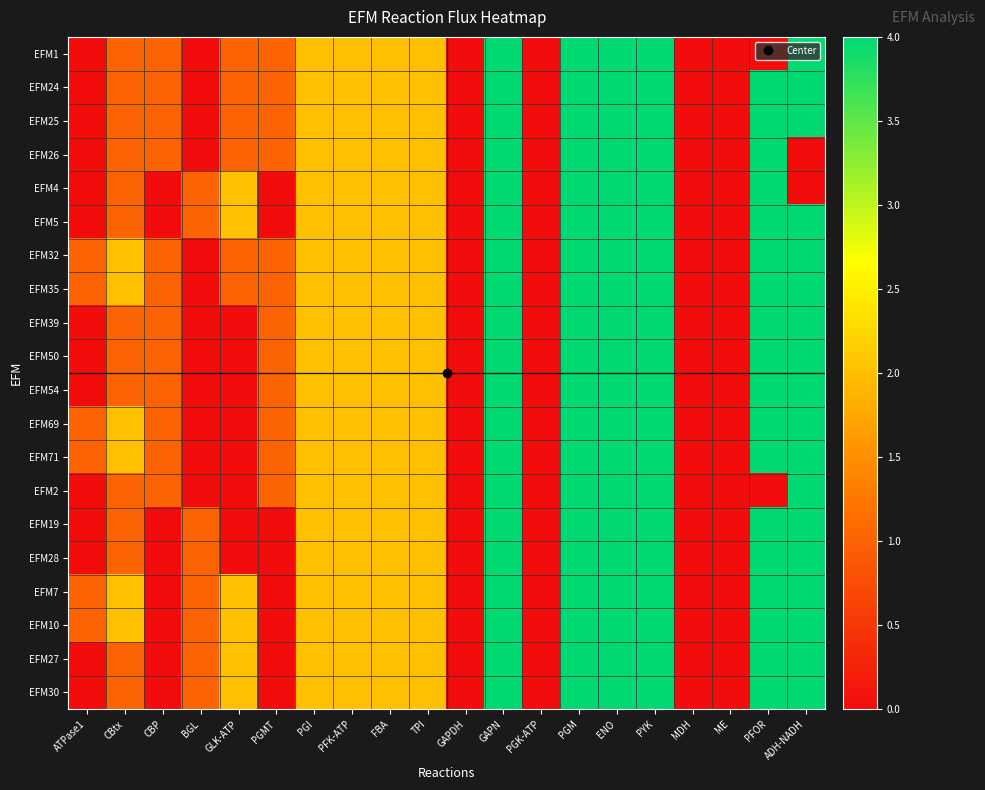

Reading left to right, transcribe all the data shown in this chart.

EFM1: ATPase1=0	CBtx=1	CBP=1	BGL=0	GLK-ATP=1	PGMT=1	PGI=2	PFK-ATP=2	FBA=2	TPI=2	GAPDH=0	GAPN=4	PGK-ATP=0	PGM=4	ENO=4	PYK=4	MDH=0	ME=0	PFOR=0	ADH-NADH=4
EFM24: ATPase1=0	CBtx=1	CBP=1	BGL=0	GLK-ATP=1	PGMT=1	PGI=2	PFK-ATP=2	FBA=2	TPI=2	GAPDH=0	GAPN=4	PGK-ATP=0	PGM=4	ENO=4	PYK=4	MDH=0	ME=0	PFOR=4	ADH-NADH=4
EFM25: ATPase1=0	CBtx=1	CBP=1	BGL=0	GLK-ATP=1	PGMT=1	PGI=2	PFK-ATP=2	FBA=2	TPI=2	GAPDH=0	GAPN=4	PGK-ATP=0	PGM=4	ENO=4	PYK=4	MDH=0	ME=0	PFOR=4	ADH-NADH=4
EFM26: ATPase1=0	CBtx=1	CBP=1	BGL=0	GLK-ATP=1	PGMT=1	PGI=2	PFK-ATP=2	FBA=2	TPI=2	GAPDH=0	GAPN=4	PGK-ATP=0	PGM=4	ENO=4	PYK=4	MDH=0	ME=0	PFOR=4	ADH-NADH=0
EFM4: ATPase1=0	CBtx=1	CBP=0	BGL=1	GLK-ATP=2	PGMT=0	PGI=2	PFK-ATP=2	FBA=2	TPI=2	GAPDH=0	GAPN=4	PGK-ATP=0	PGM=4	ENO=4	PYK=4	MDH=0	ME=0	PFOR=4	ADH-NADH=0
EFM5: ATPase1=0	CBtx=1	CBP=0	BGL=1	GLK-ATP=2	PGMT=0	PGI=2	PFK-ATP=2	FBA=2	TPI=2	GAPDH=0	GAPN=4	PGK-ATP=0	PGM=4	ENO=4	PYK=4	MDH=0	ME=0	PFOR=4	ADH-NADH=4
EFM32: ATPase1=1	CBtx=2	CBP=1	BGL=0	GLK-ATP=1	PGMT=1	PGI=2	PFK-ATP=2	FBA=2	TPI=2	GAPDH=0	GAPN=4	PGK-ATP=0	PGM=4	ENO=4	PYK=4	MDH=0	ME=0	PFOR=4	ADH-NADH=4
EFM35: ATPase1=1	CBtx=2	CBP=1	BGL=0	GLK-ATP=1	PGMT=1	PGI=2	PFK-ATP=2	FBA=2	TPI=2	GAPDH=0	GAPN=4	PGK-ATP=0	PGM=4	ENO=4	PYK=4	MDH=0	ME=0	PFOR=4	ADH-NADH=4
EFM39: ATPase1=0	CBtx=1	CBP=1	BGL=0	GLK-ATP=0	PGMT=1	PGI=2	PFK-ATP=2	FBA=2	TPI=2	GAPDH=0	GAPN=4	PGK-ATP=0	PGM=4	ENO=4	PYK=4	MDH=0	ME=0	PFOR=4	ADH-NADH=4
EFM50: ATPase1=0	CBtx=1	CBP=1	BGL=0	GLK-ATP=0	PGMT=1	PGI=2	PFK-ATP=2	FBA=2	TPI=2	GAPDH=0	GAPN=4	PGK-ATP=0	PGM=4	ENO=4	PYK=4	MDH=0	ME=0	PFOR=4	ADH-NADH=4
EFM54: ATPase1=0	CBtx=1	CBP=1	BGL=0	GLK-ATP=0	PGMT=1	PGI=2	PFK-ATP=2	FBA=2	TPI=2	GAPDH=0	GAPN=4	PGK-ATP=0	PGM=4	ENO=4	PYK=4	MDH=0	ME=0	PFOR=4	ADH-NADH=4
EFM69: ATPase1=1	CBtx=2	CBP=1	BGL=0	GLK-ATP=0	PGMT=1	PGI=2	PFK-ATP=2	FBA=2	TPI=2	GAPDH=0	GAPN=4	PGK-ATP=0	PGM=4	ENO=4	PYK=4	MDH=0	ME=0	PFOR=4	ADH-NADH=4
EFM71: ATPase1=1	CBtx=2	CBP=1	BGL=0	GLK-ATP=0	PGMT=1	PGI=2	PFK-ATP=2	FBA=2	TPI=2	GAPDH=0	GAPN=4	PGK-ATP=0	PGM=4	ENO=4	PYK=4	MDH=0	ME=0	PFOR=4	ADH-NADH=4
EFM2: ATPase1=0	CBtx=1	CBP=1	BGL=0	GLK-ATP=0	PGMT=1	PGI=2	PFK-ATP=2	FBA=2	TPI=2	GAPDH=0	GAPN=4	PGK-ATP=0	PGM=4	ENO=4	PYK=4	MDH=0	ME=0	PFOR=0	ADH-NADH=4
EFM19: ATPase1=0	CBtx=1	CBP=0	BGL=1	GLK-ATP=0	PGMT=0	PGI=2	PFK-ATP=2	FBA=2	TPI=2	GAPDH=0	GAPN=4	PGK-ATP=0	PGM=4	ENO=4	PYK=4	MDH=0	ME=0	PFOR=4	ADH-NADH=4
EFM28: ATPase1=0	CBtx=1	CBP=0	BGL=1	GLK-ATP=0	PGMT=0	PGI=2	PFK-ATP=2	FBA=2	TPI=2	GAPDH=0	GAPN=4	PGK-ATP=0	PGM=4	ENO=4	PYK=4	MDH=0	ME=0	PFOR=4	ADH-NADH=4
EFM7: ATPase1=1	CBtx=2	CBP=0	BGL=1	GLK-ATP=2	PGMT=0	PGI=2	PFK-ATP=2	FBA=2	TPI=2	GAPDH=0	GAPN=4	PGK-ATP=0	PGM=4	ENO=4	PYK=4	MDH=0	ME=0	PFOR=4	ADH-NADH=4
EFM10: ATPase1=1	CBtx=2	CBP=0	BGL=1	GLK-ATP=2	PGMT=0	PGI=2	PFK-ATP=2	FBA=2	TPI=2	GAPDH=0	GAPN=4	PGK-ATP=0	PGM=4	ENO=4	PYK=4	MDH=0	ME=0	PFOR=4	ADH-NADH=4
EFM27: ATPase1=0	CBtx=1	CBP=0	BGL=1	GLK-ATP=2	PGMT=0	PGI=2	PFK-ATP=2	FBA=2	TPI=2	GAPDH=0	GAPN=4	PGK-ATP=0	PGM=4	ENO=4	PYK=4	MDH=0	ME=0	PFOR=4	ADH-NADH=4
EFM30: ATPase1=0	CBtx=1	CBP=0	BGL=1	GLK-ATP=2	PGMT=0	PGI=2	PFK-ATP=2	FBA=2	TPI=2	GAPDH=0	GAPN=4	PGK-ATP=0	PGM=4	ENO=4	PYK=4	MDH=0	ME=0	PFOR=4	ADH-NADH=4